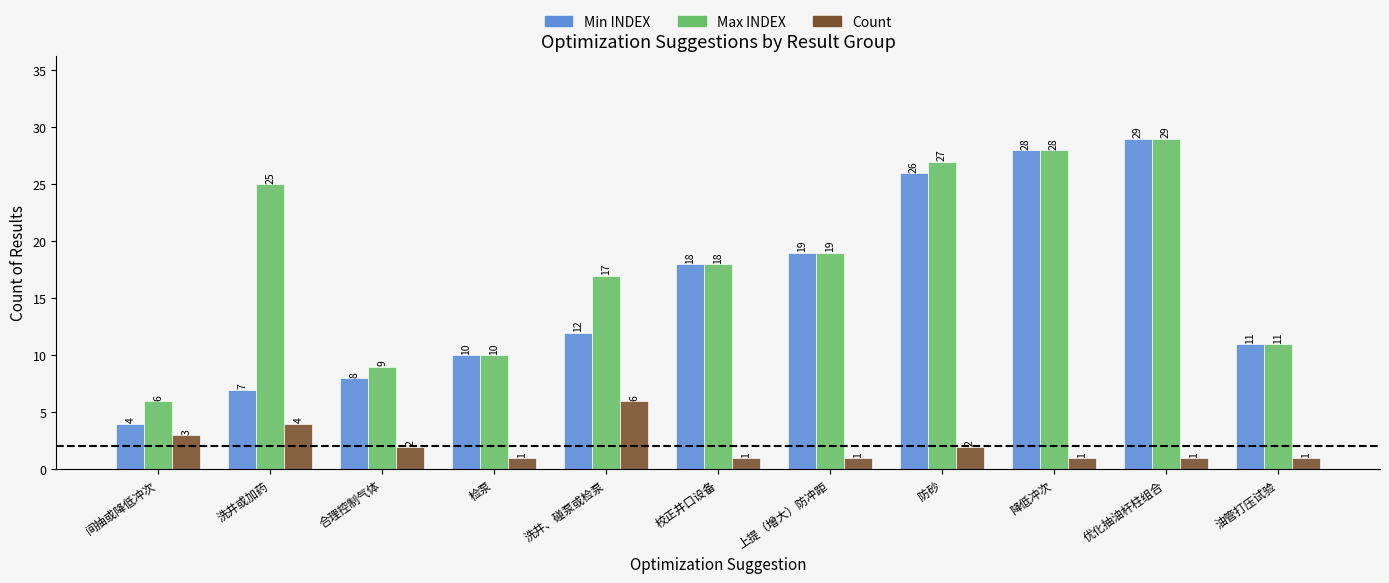

What position from the left is 合理控制气体?

3